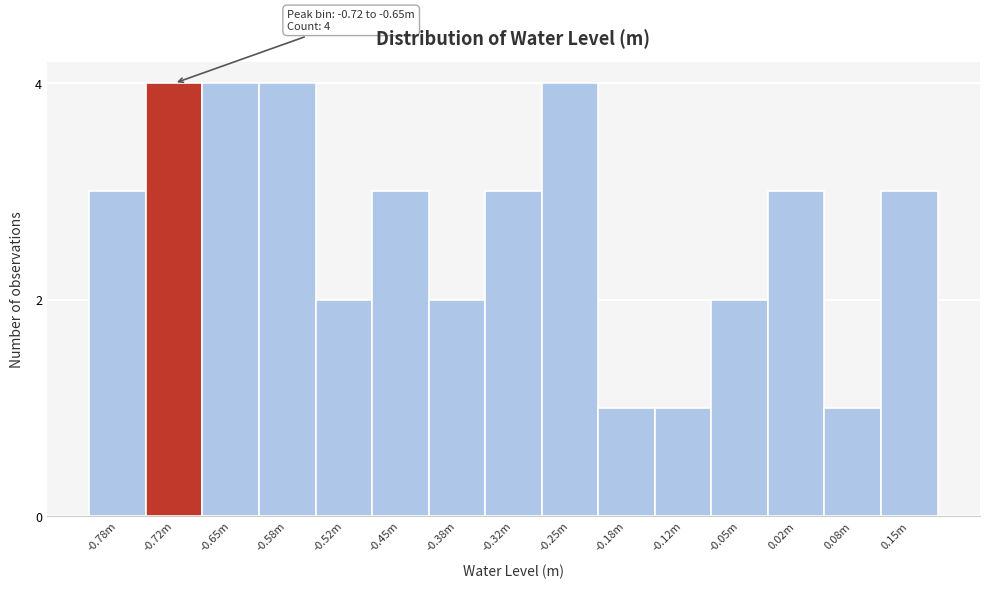

Reading right to left, list all the values displayed in this chart.

0.15m=3	0.08m=1	0.02m=3	-0.05m=2	-0.12m=1	-0.18m=1	-0.25m=4	-0.32m=3	-0.38m=2	-0.45m=3	-0.52m=2	-0.58m=4	-0.65m=4	-0.72m=4	-0.78m=3